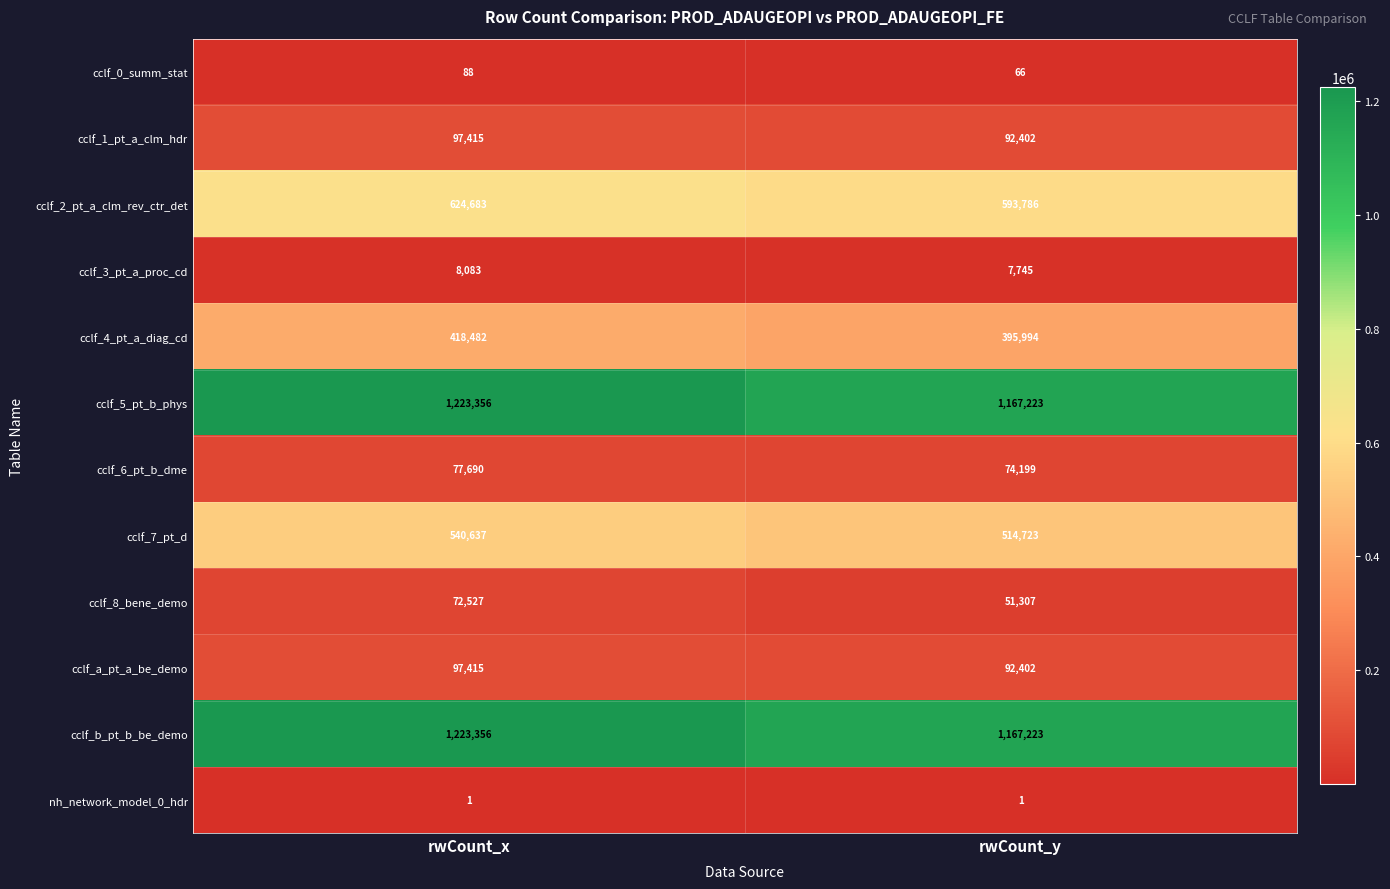

Is the value of cclf_4_pt_a_diag_cd at rwCount_y greater than the value of cclf_b_pt_b_be_demo at rwCount_y?

No